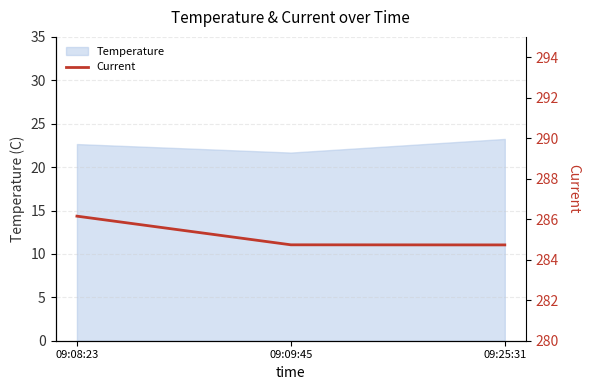

What is the label of the 3rd point from the right?

09:08:23